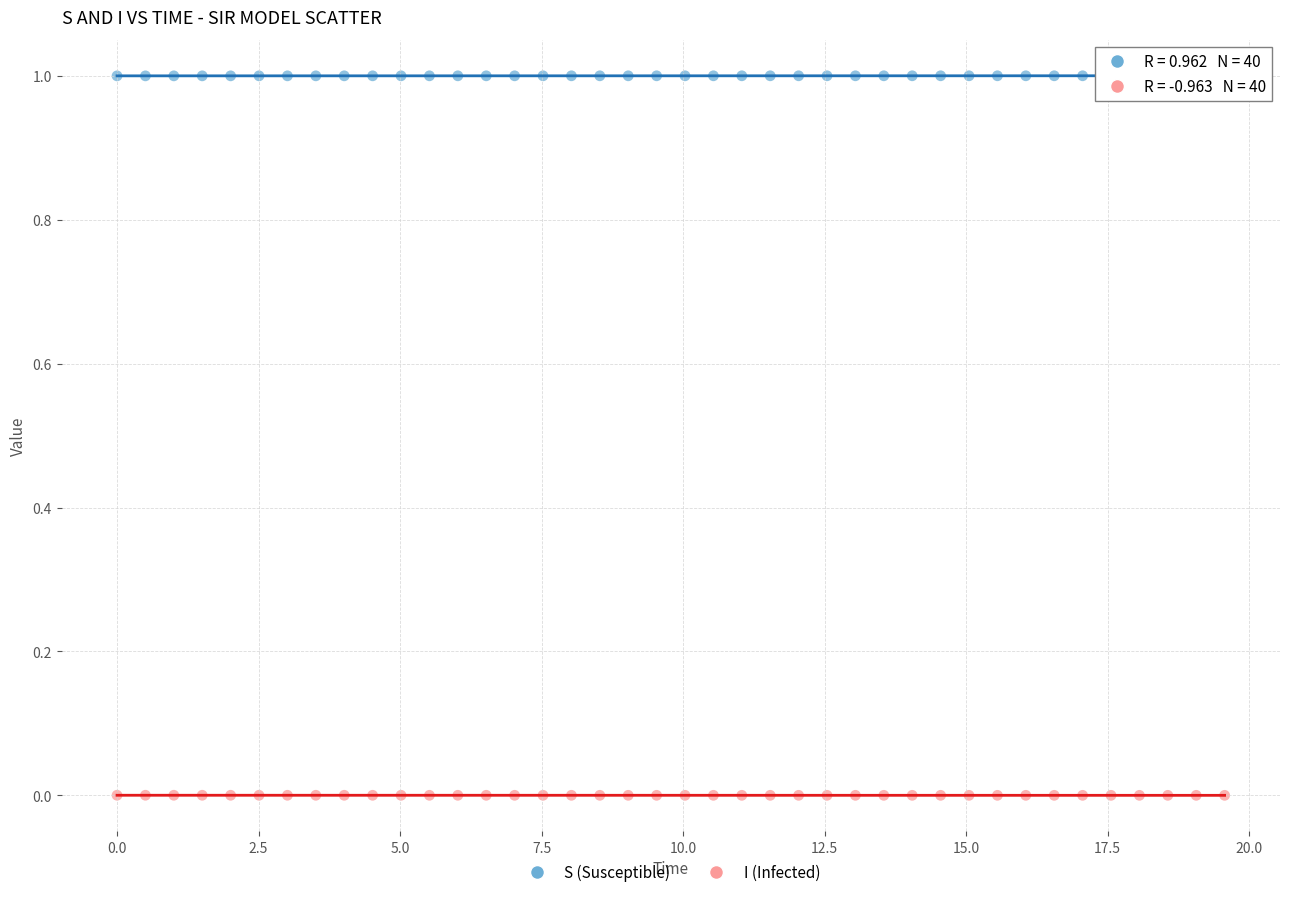

Which series contains the lowest Y value?

I (Infected)